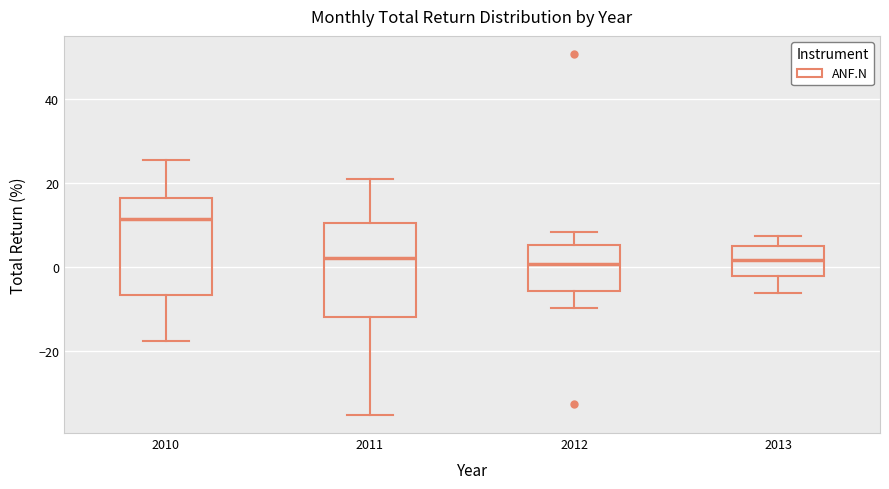

Reading left to right, transcribe this box plot: for each box, give where its median line is, the range the box spans, and where its two whiskers end, as read against the y-axis. The values are not printed on the chart, so give them approximately, as read against the axis.

2010: median 12, box -6 to 16, whiskers -18 to 26
2011: median 2, box -12 to 10, whiskers -36 to 20
2012: median 0, box -6 to 6, whiskers -10 to 8
2013: median 2, box -2 to 4, whiskers -6 to 8